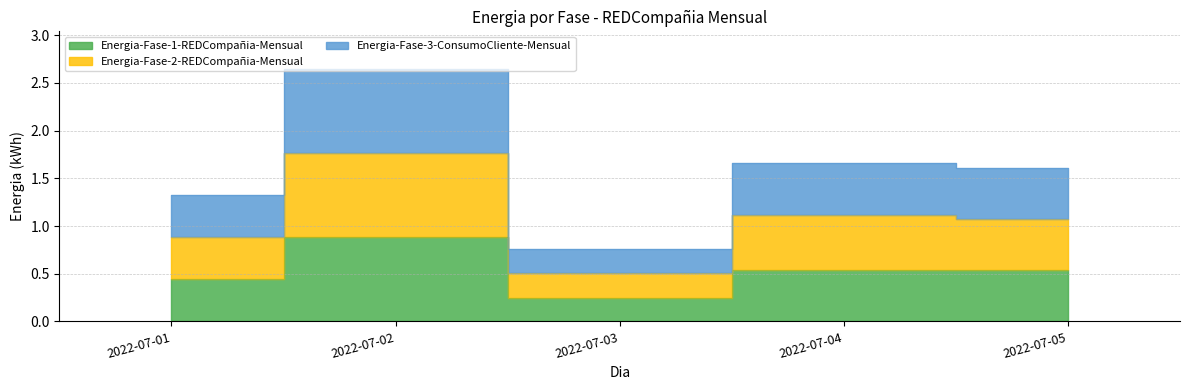

Reading left to right, list all the values displayed in this chart.

Energia-Fase-1-REDCompañia-Mensual: 0.4	0.9	0.2	0.5	0.5
Energia-Fase-2-REDCompañia-Mensual: 0.9	1.8	0.5	1.1	1.1
Energia-Fase-3-ConsumoCliente-Mensual: 1.3	2.6	0.8	1.7	1.6